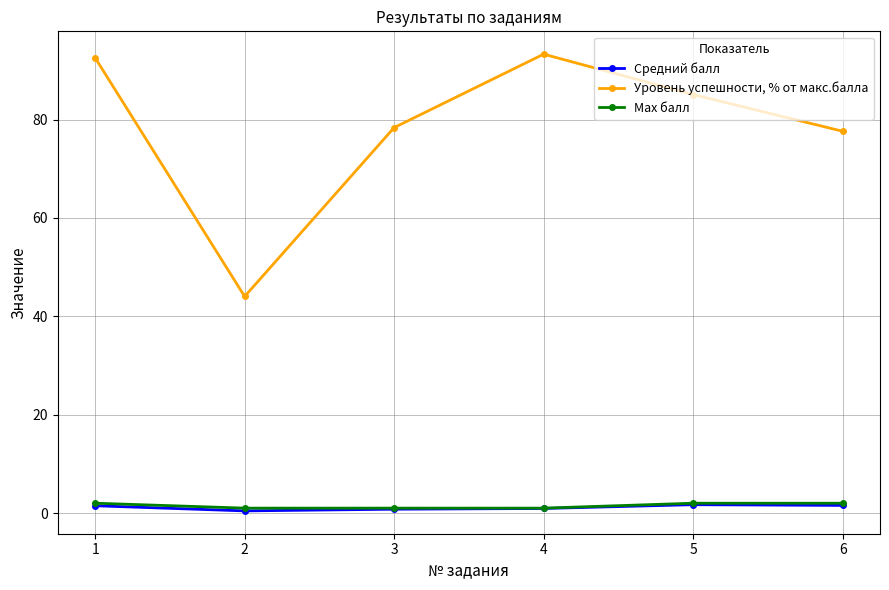

Where is the first local maximum for Уровень успешности, % от макс.балла?

4